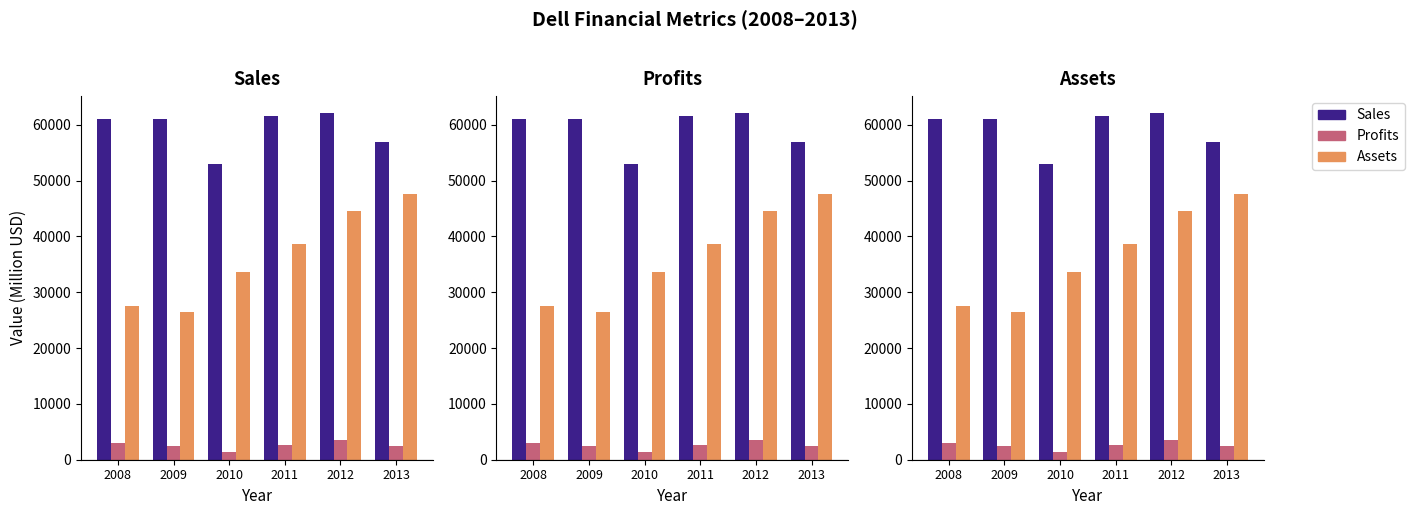

List the labels in order of Sales value, largest first.

2012, 2011, 2008, 2009, 2013, 2010